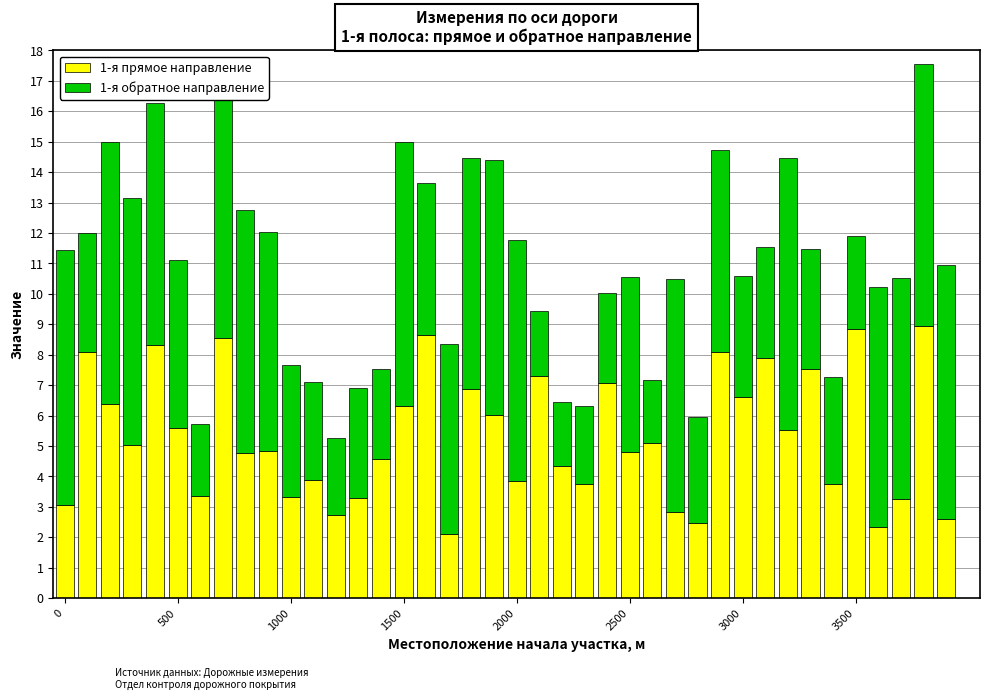

Does the chart contain any negative values?

No